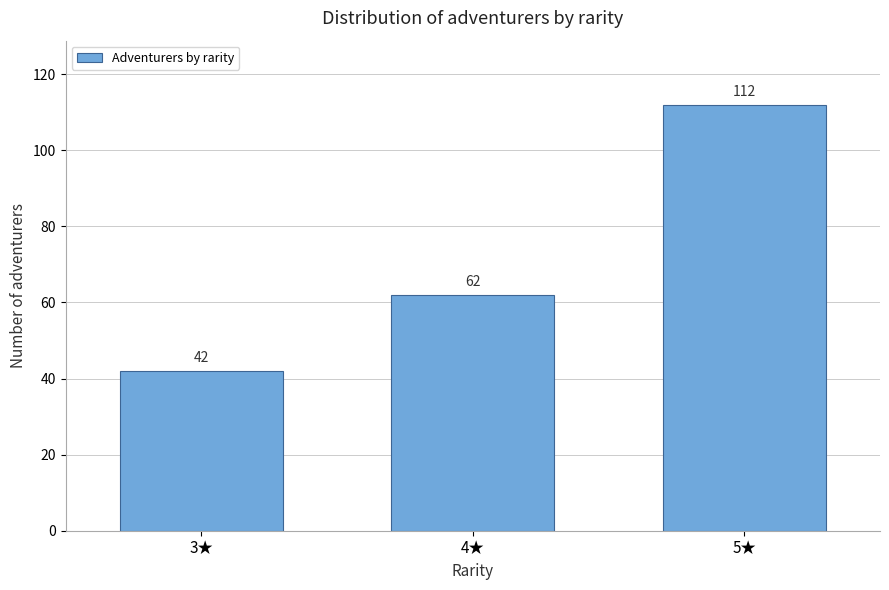

Reading left to right, what are all the values shown in this chart?

42	62	112